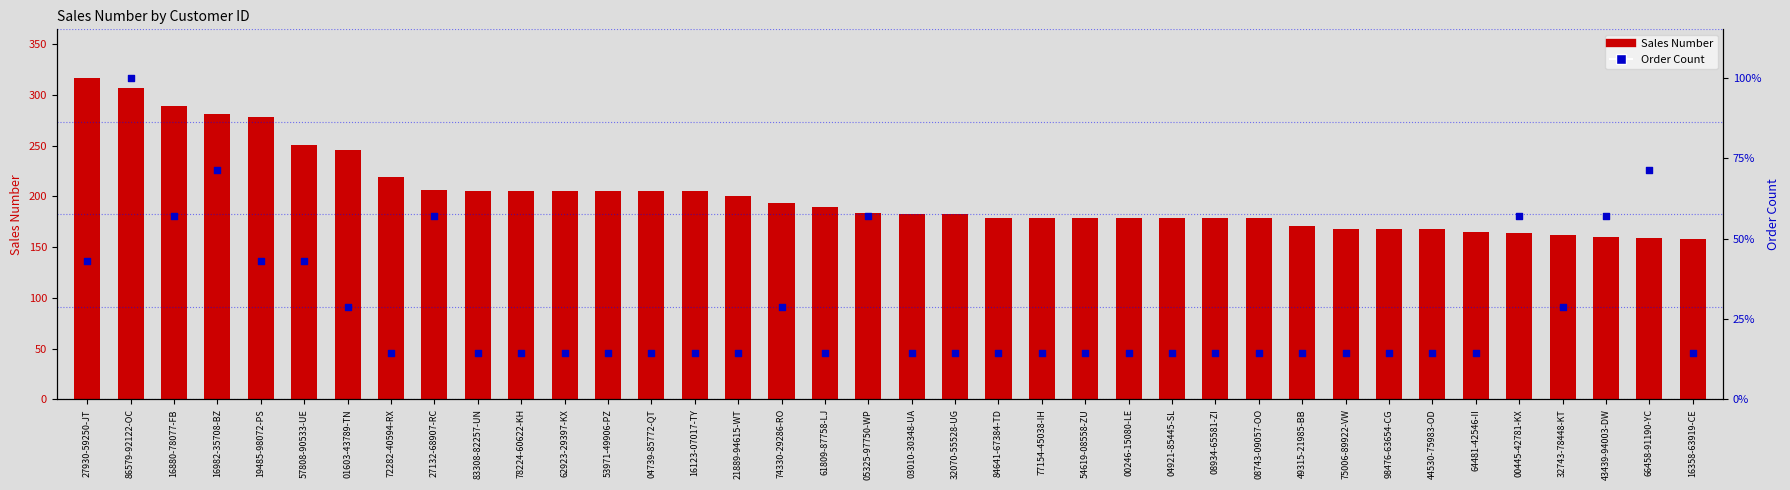

What are all the series names shown in the legend?

Sales Number, Order Count